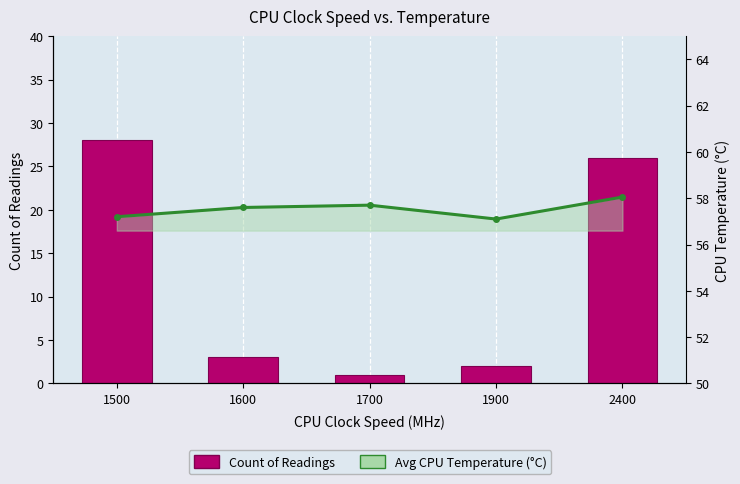

List the series in order of their overall mean, highest first.

Avg CPU Temperature (°C), Count of Readings